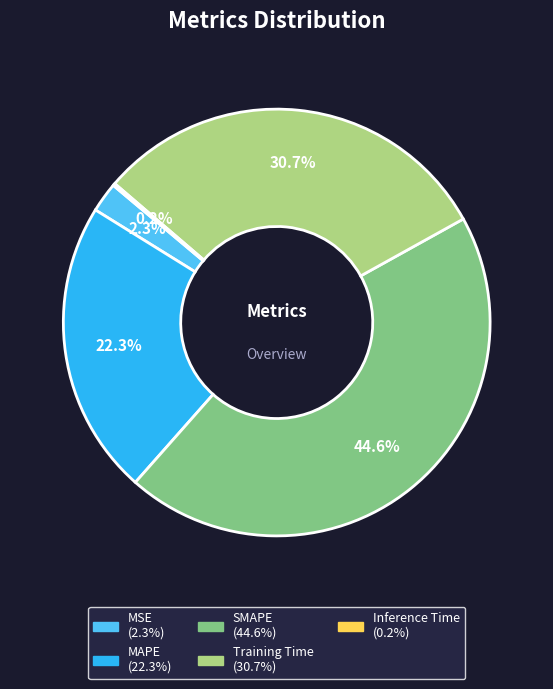

What is the total percentage of SMAPE and MSE?

46.9%